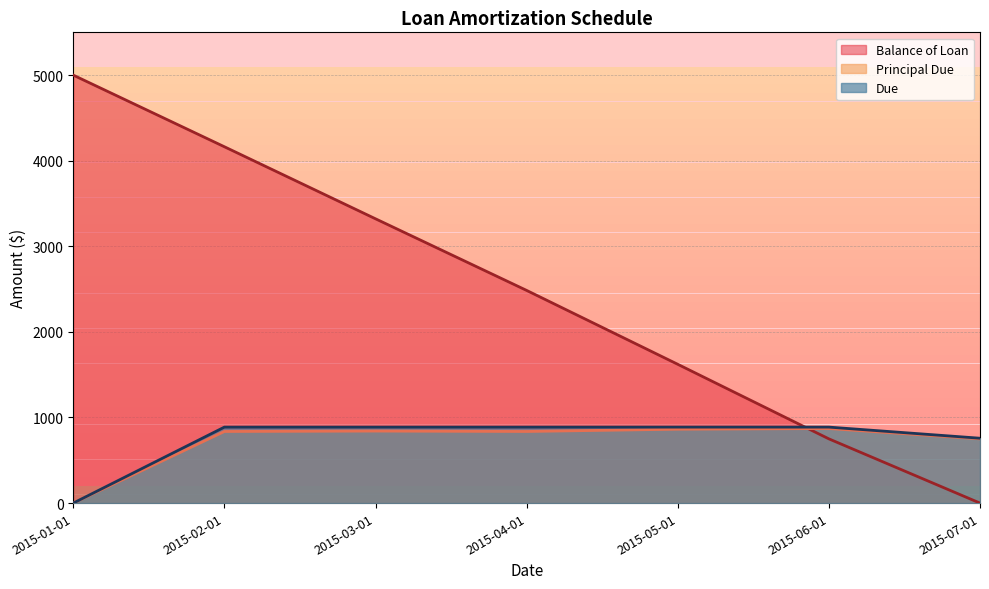

What is the label of the 2nd point from the right?

2015-06-01